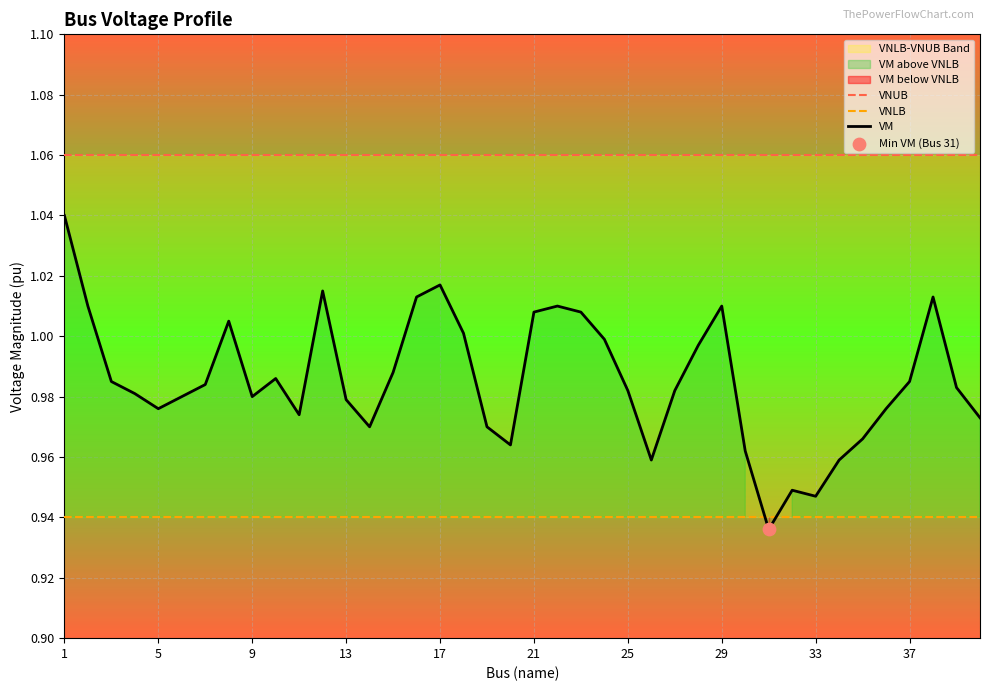

What is the total value across all series at 35?

3.0